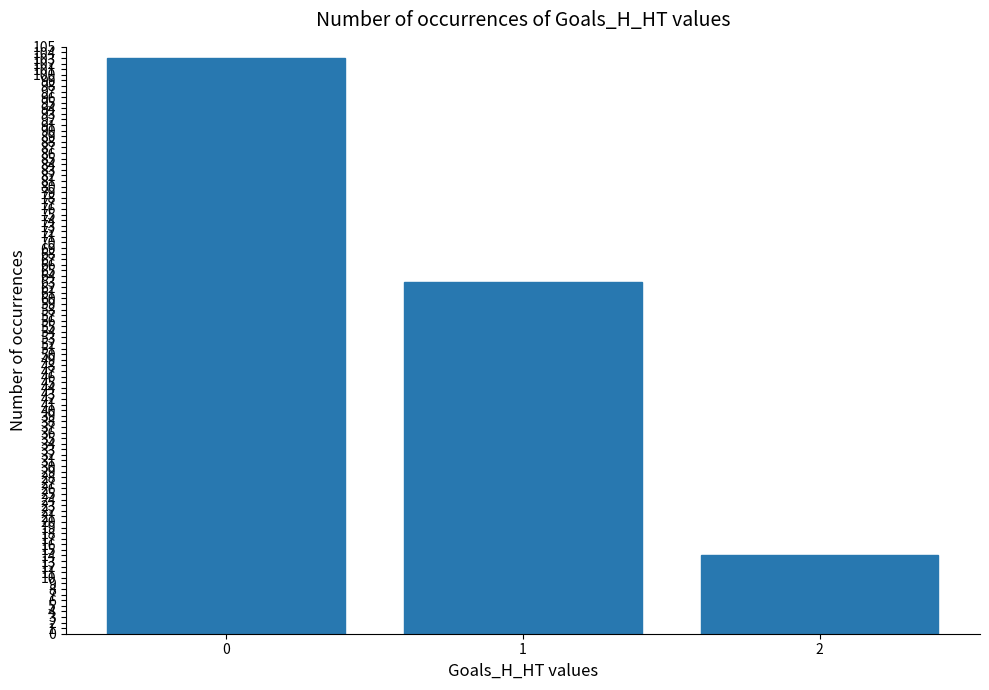

The chart shows a value of 14 at 2. True or false?

True